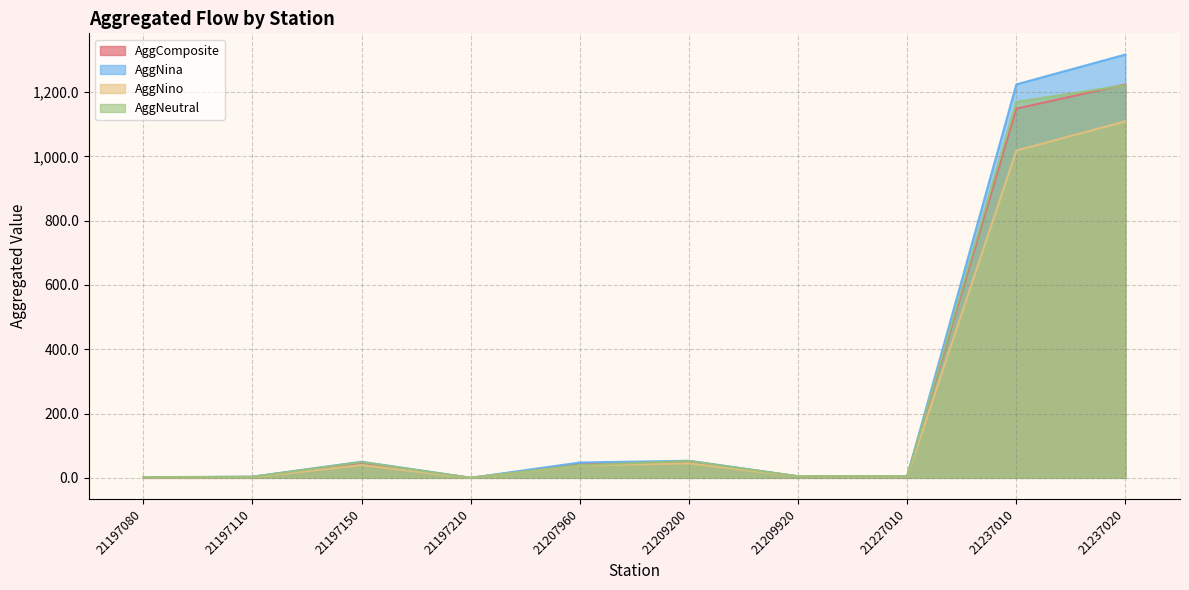

At which category is the sum across all series the highest?

21237020